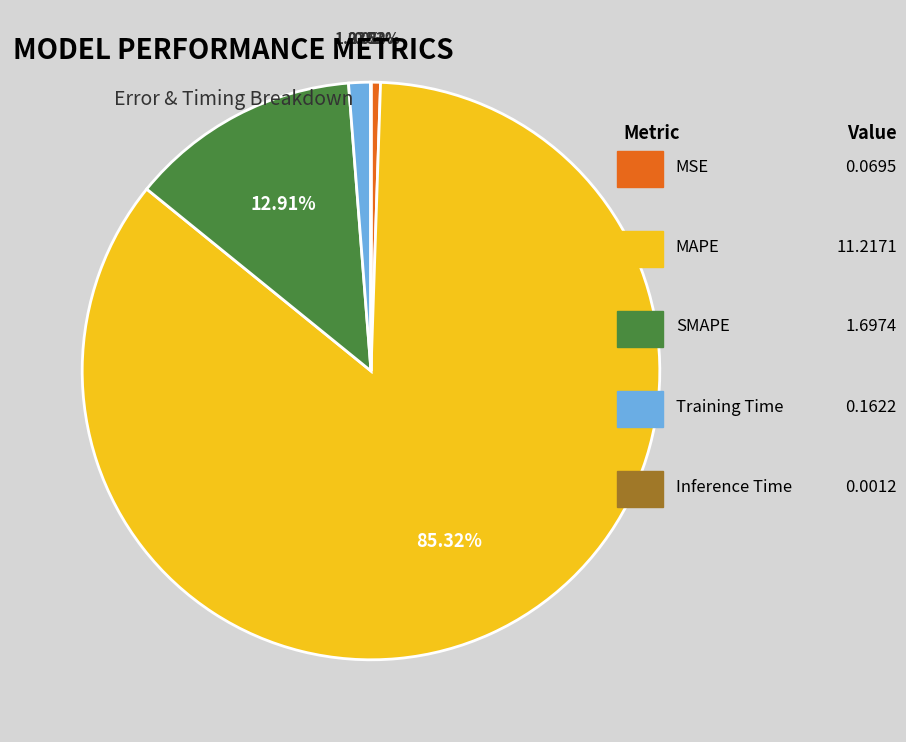

Does any single category account for the majority?

Yes